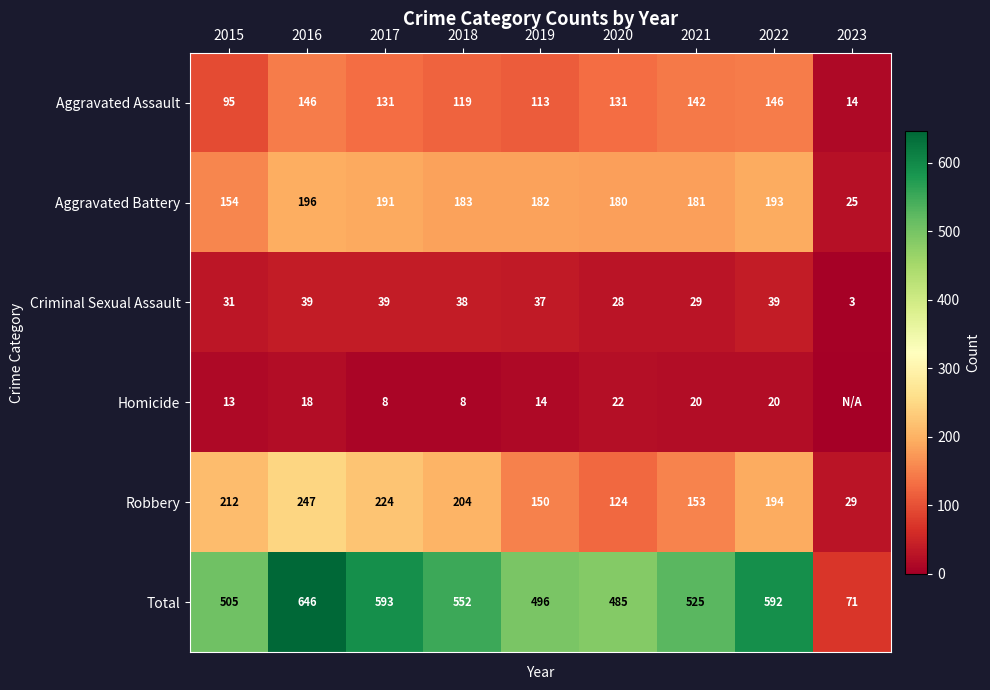

What is the spread (max minus min) of values at 2018?

544